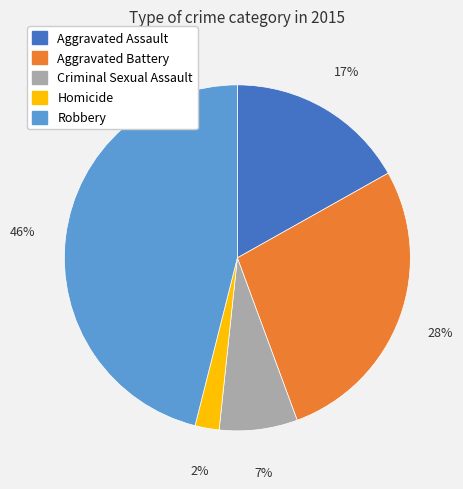

Rank the categories by value from lowest to highest.

Homicide, Criminal Sexual Assault, Aggravated Assault, Aggravated Battery, Robbery